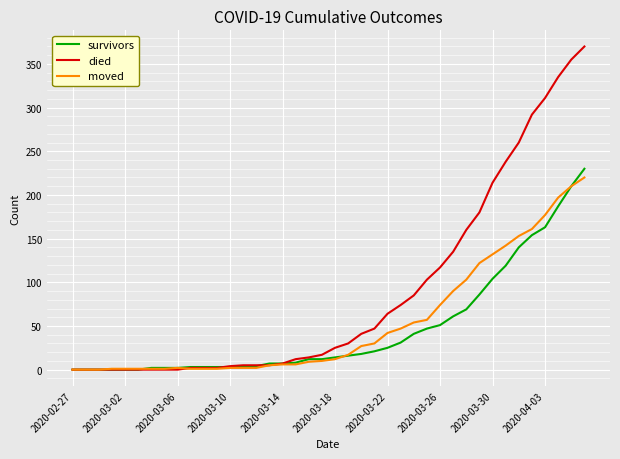

What is the sum of all died values?

3511